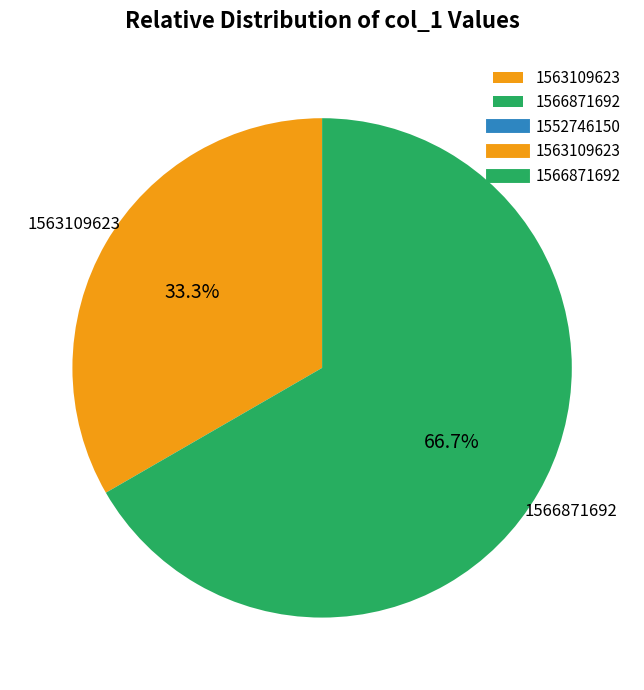

Does any single category account for the majority?

Yes